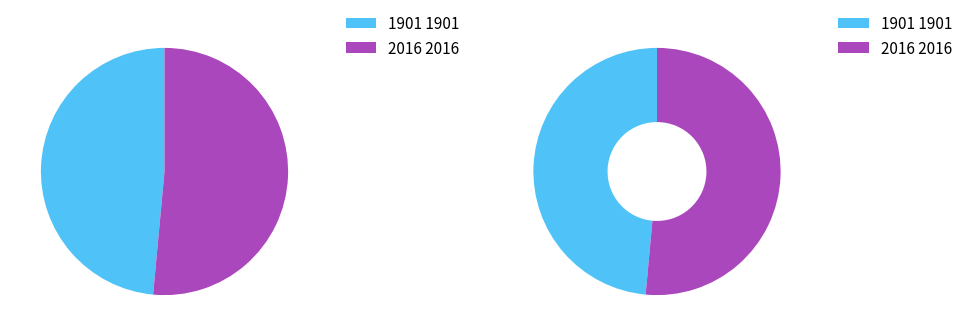

Which slice represents more than half of the pie?

2016